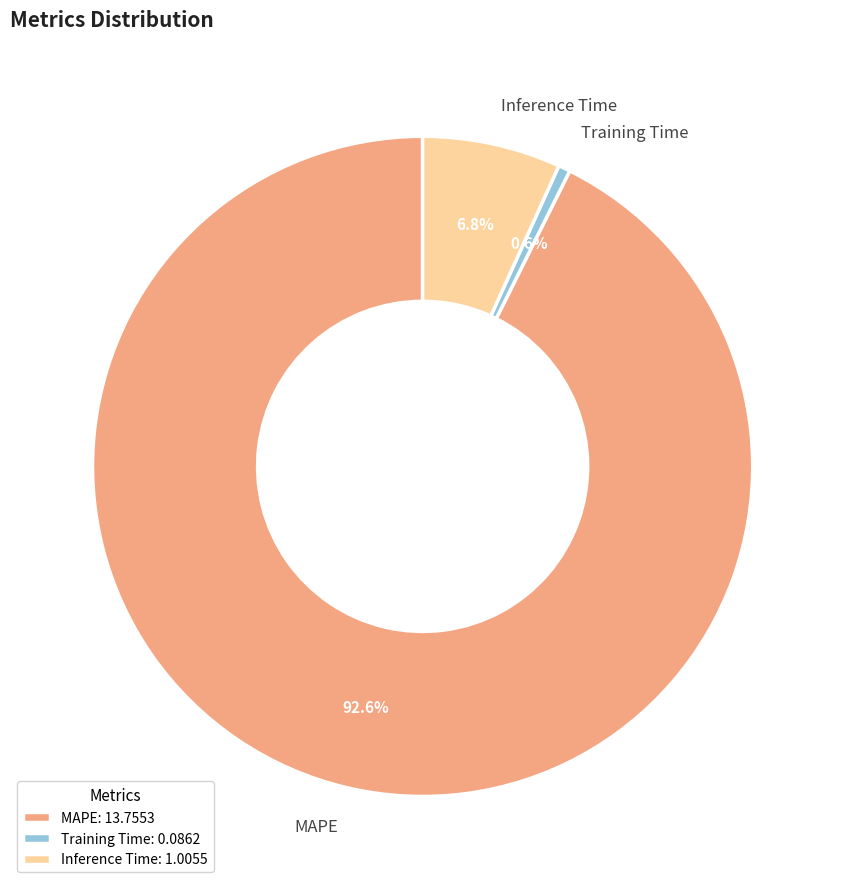

Is it true that Inference Time is 7% of the pie?

True